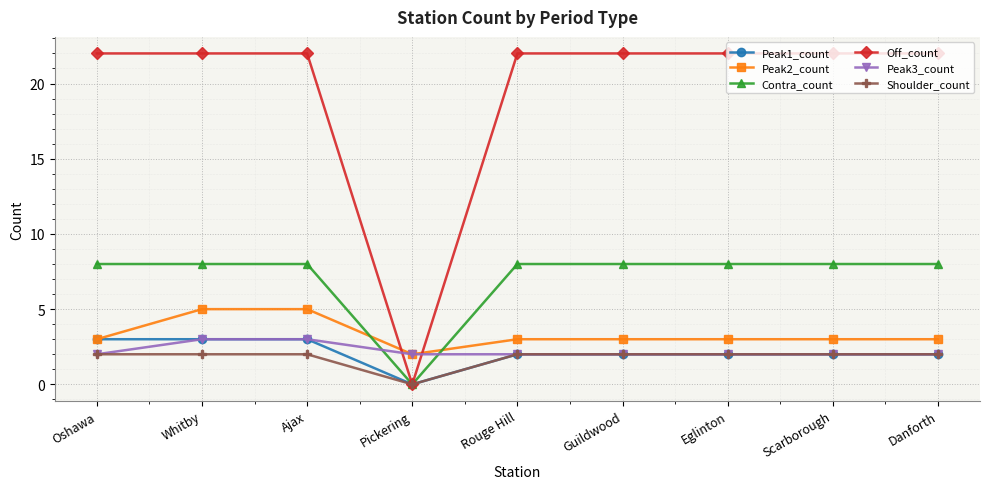

True or false: Peak3_count has a value of 3 at Ajax.

True